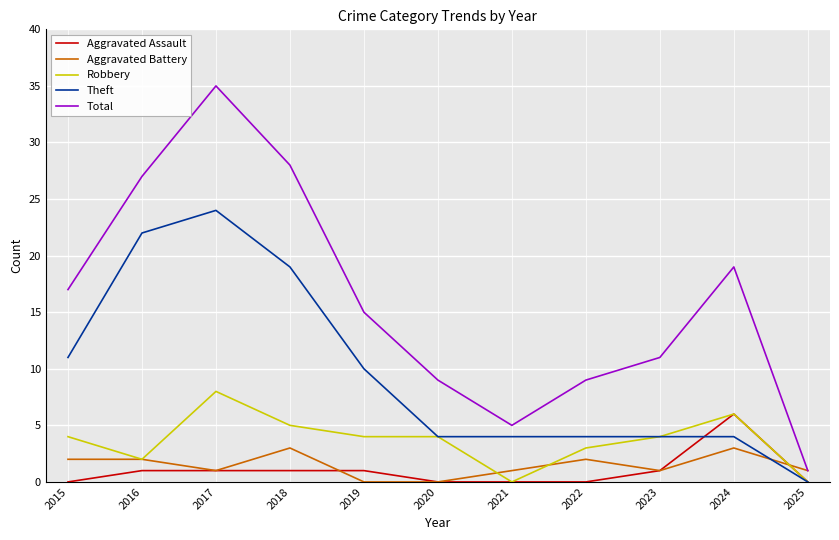

Reading right to left, transcribe all the data shown in this chart.

Aggravated Assault: 2025=0	2024=6	2023=1	2022=0	2021=0	2020=0	2019=1	2018=1	2017=1	2016=1	2015=0
Aggravated Battery: 2025=1	2024=3	2023=1	2022=2	2021=1	2020=0	2019=0	2018=3	2017=1	2016=2	2015=2
Robbery: 2025=0	2024=6	2023=4	2022=3	2021=0	2020=4	2019=4	2018=5	2017=8	2016=2	2015=4
Theft: 2025=0	2024=4	2023=4	2022=4	2021=4	2020=4	2019=10	2018=19	2017=24	2016=22	2015=11
Total: 2025=1	2024=19	2023=11	2022=9	2021=5	2020=9	2019=15	2018=28	2017=35	2016=27	2015=17